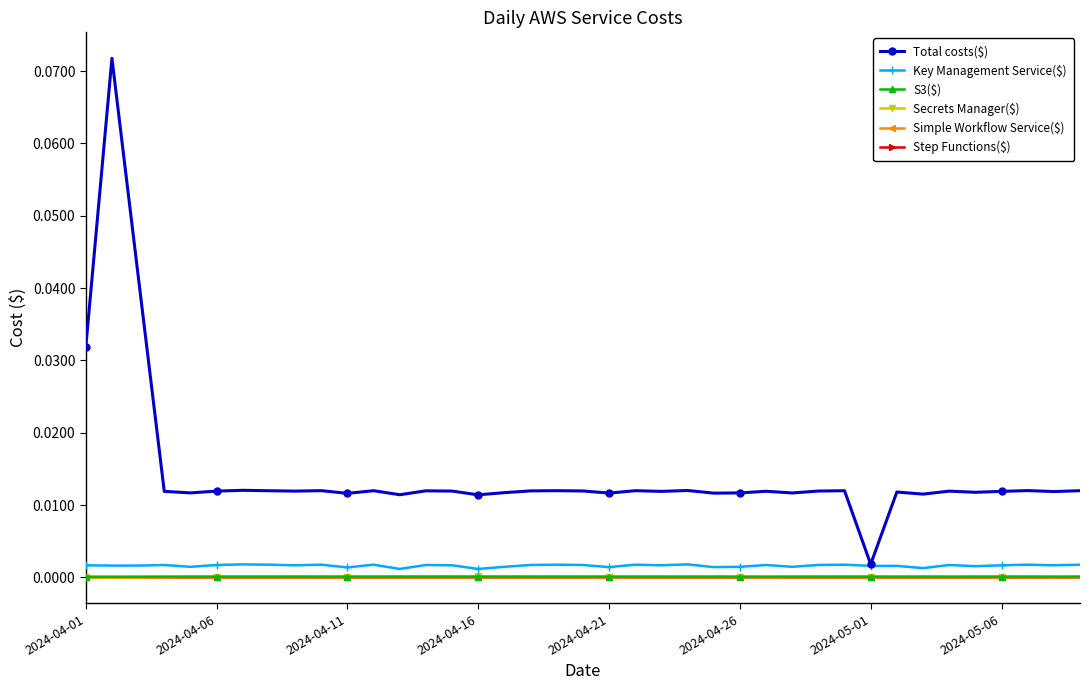

Does the chart display data point markers on the line(s)?

Yes